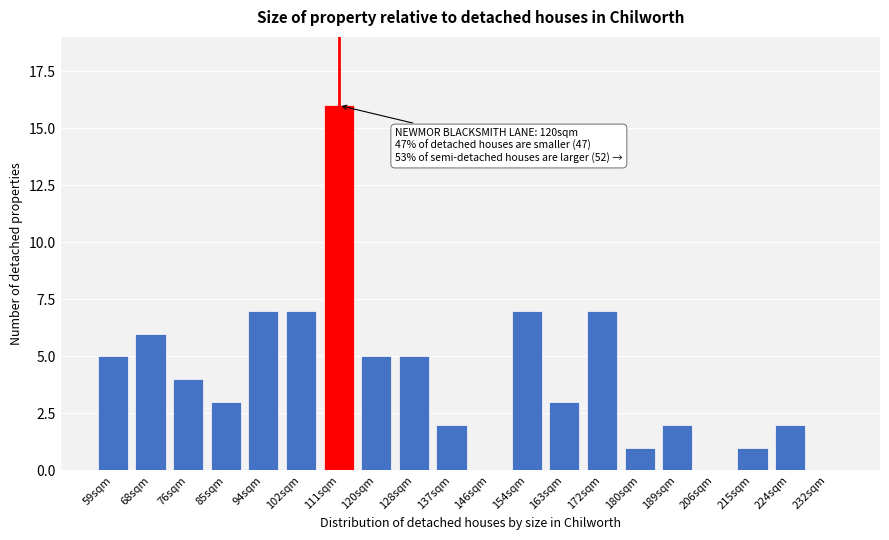

Reading left to right, list all the values displayed in this chart.

59sqm=5	68sqm=6	76sqm=4	85sqm=3	94sqm=7	102sqm=7	111sqm=16	120sqm=5	128sqm=5	137sqm=2	146sqm=0	154sqm=7	163sqm=3	172sqm=7	180sqm=1	189sqm=2	206sqm=0	215sqm=1	224sqm=2	232sqm=0